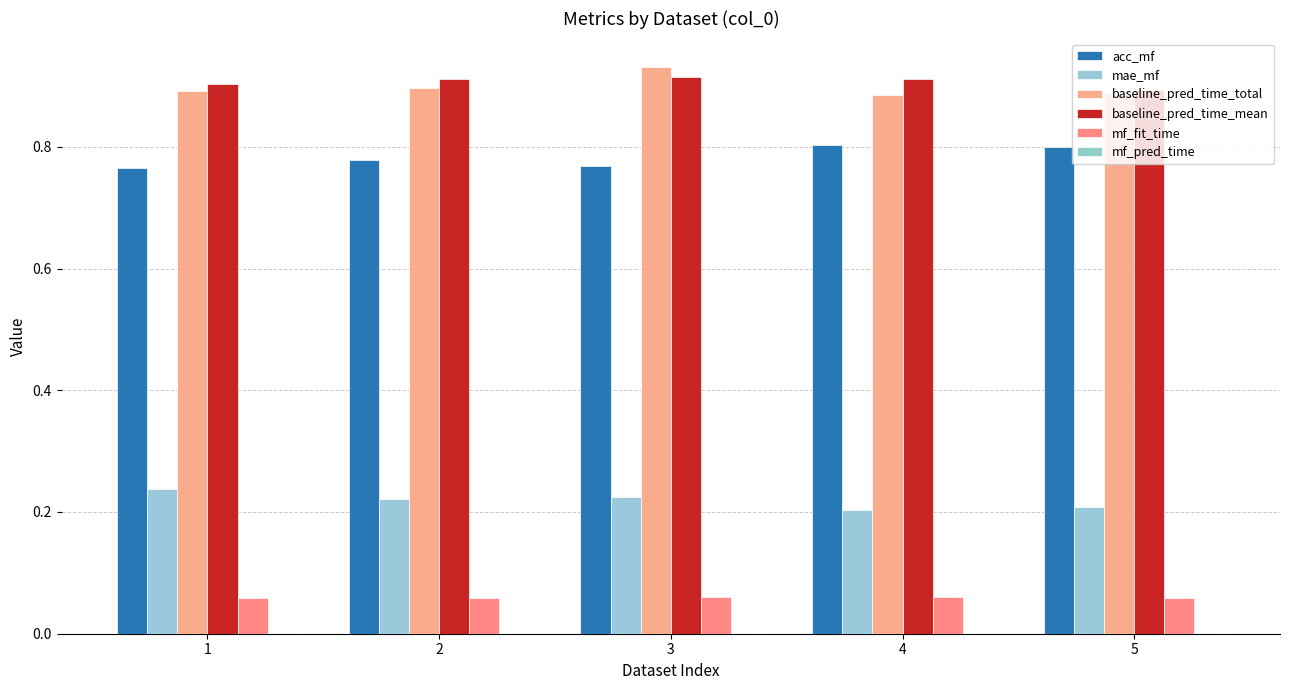

True or false: acc_mf has a value of 0.8 at 5.

True